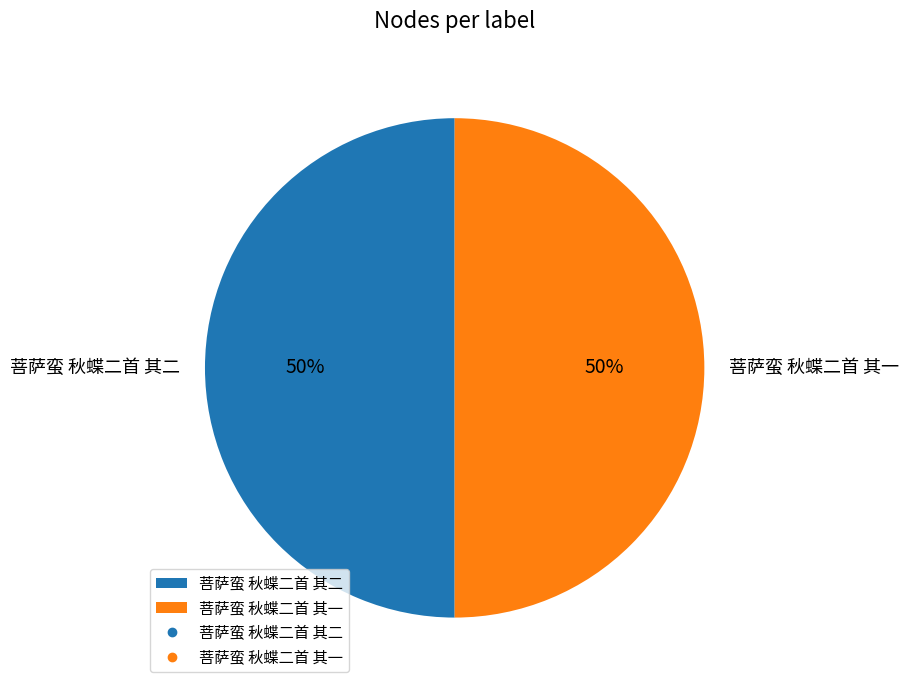

Is the sum of 菩萨蛮 秋蝶二首 其一 and 菩萨蛮 秋蝶二首 其二 greater than half?

Yes